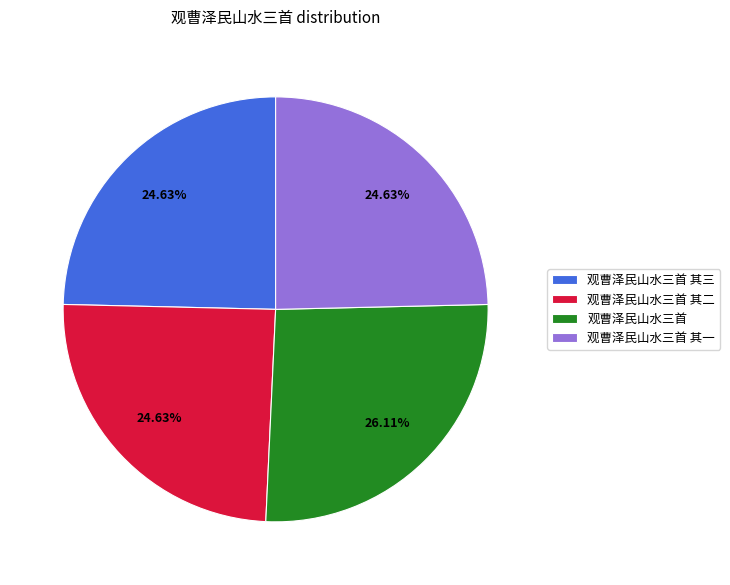

To the nearest percent, what is the combined percentage of 观曹泽民山水三首 其三 and 观曹泽民山水三首?

51%